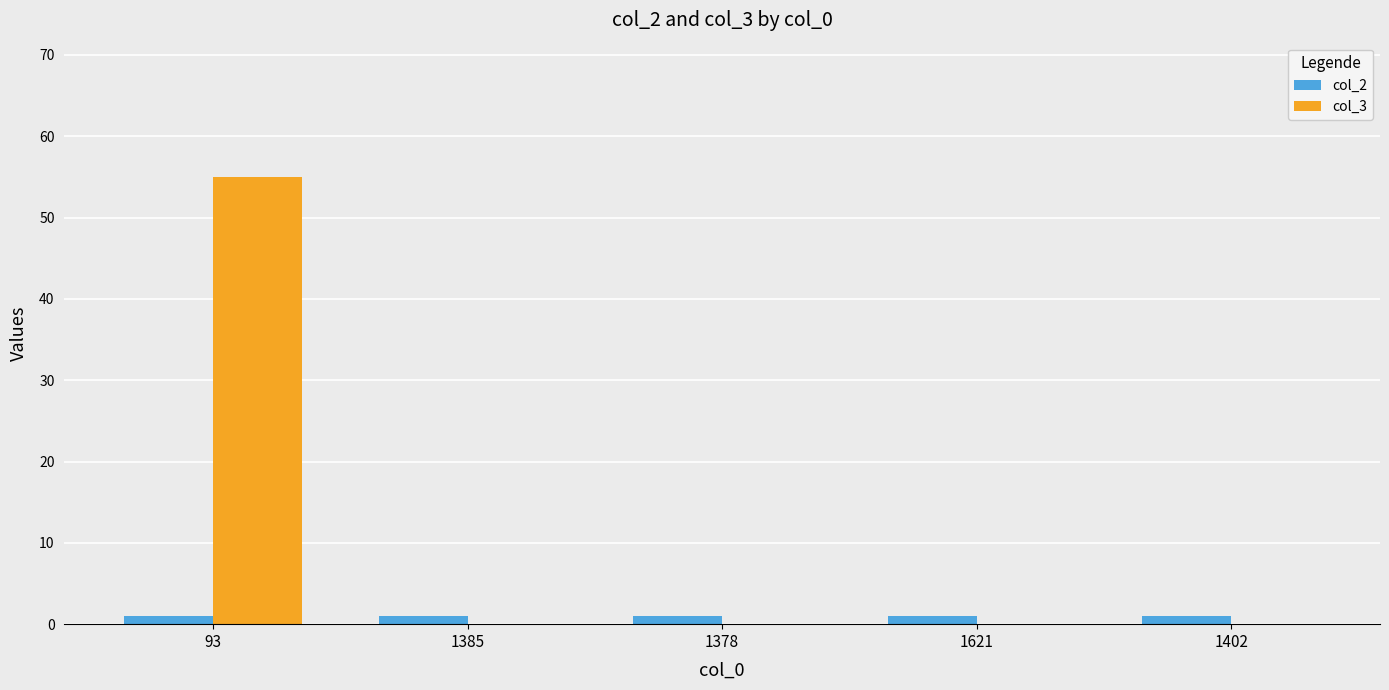

At which category does the chart reach its peak across all series?

93